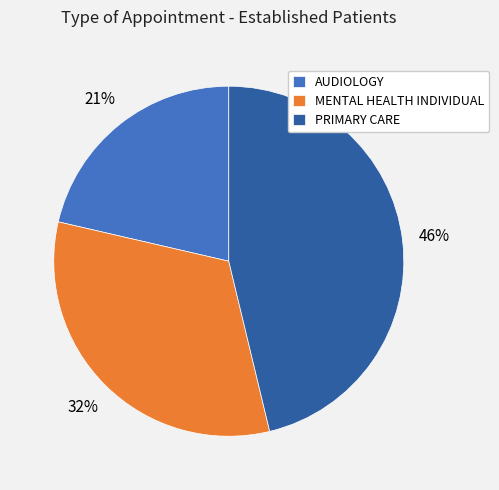

Is it true that AUDIOLOGY is 21% of the pie?

True